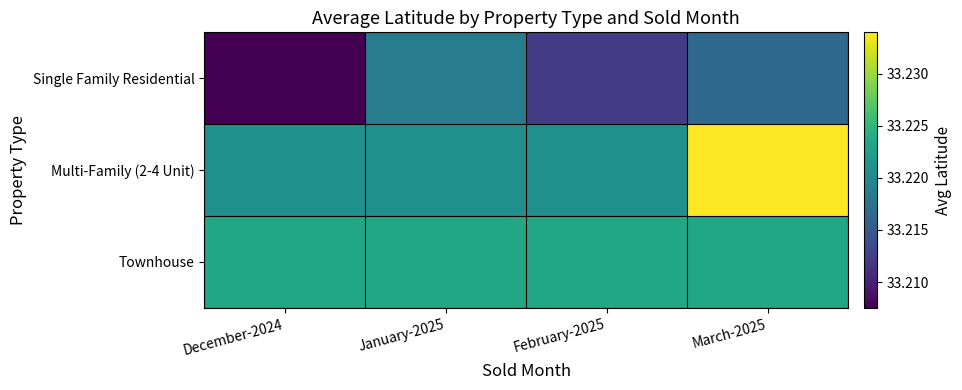

List the series in order of their peak value, lowest first.

Single Family Residential, Townhouse, Multi-Family (2-4 Unit)